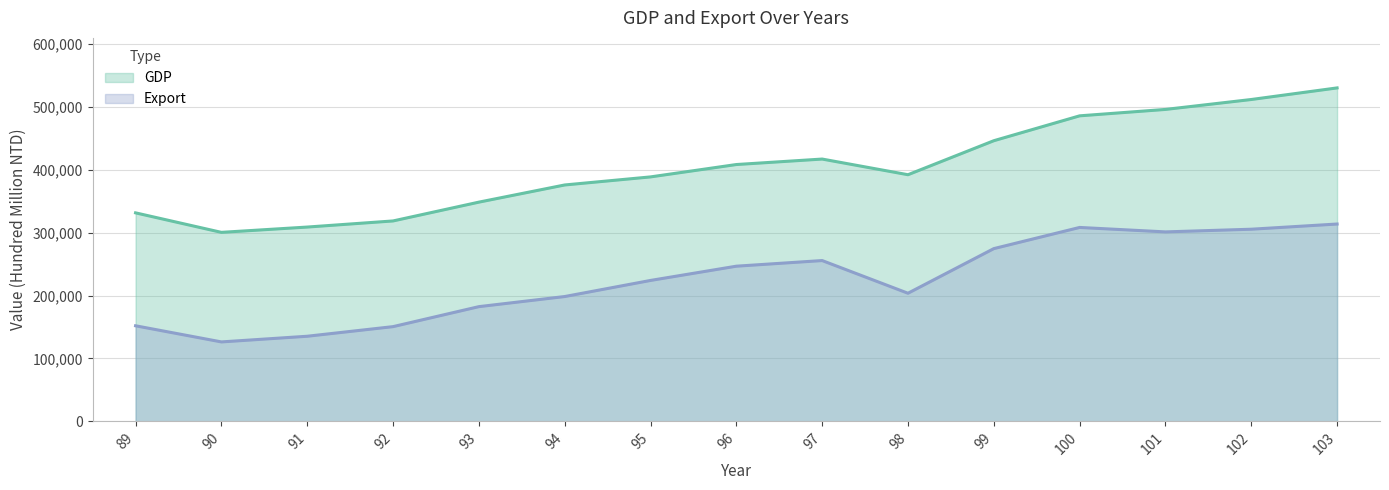

At which category is the sum across all series the highest?

103